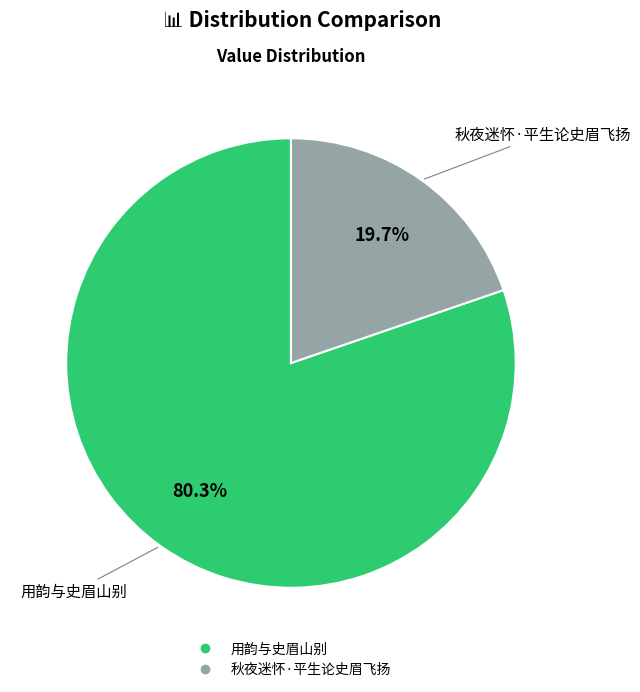

Combined, what portion of the pie is 秋夜迷怀·平生论史眉飞扬 and 用韵与史眉山别?

100.0%